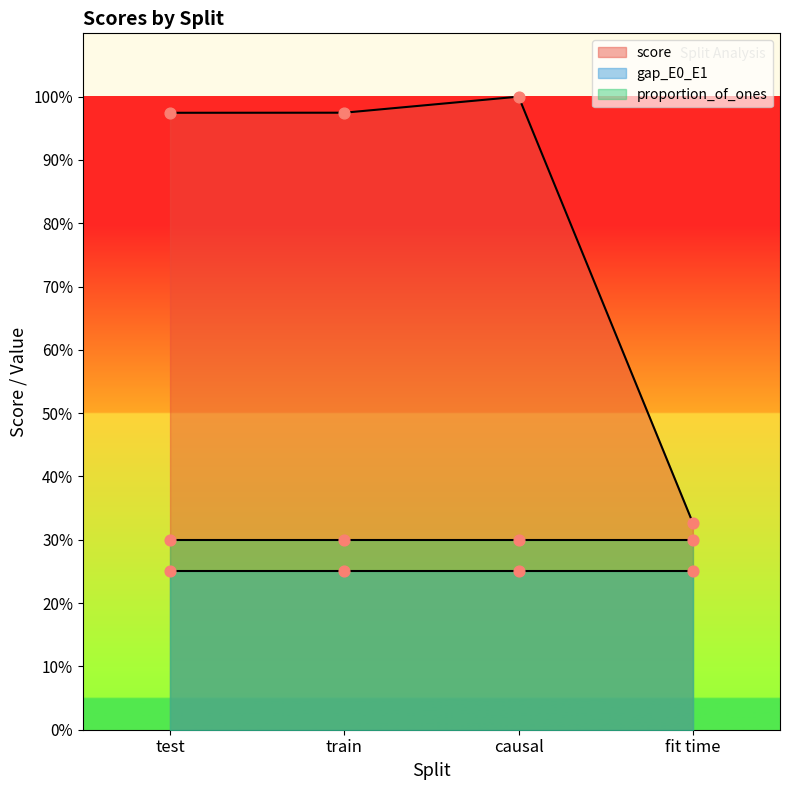

Which series reaches the maximum Y coordinate?

score